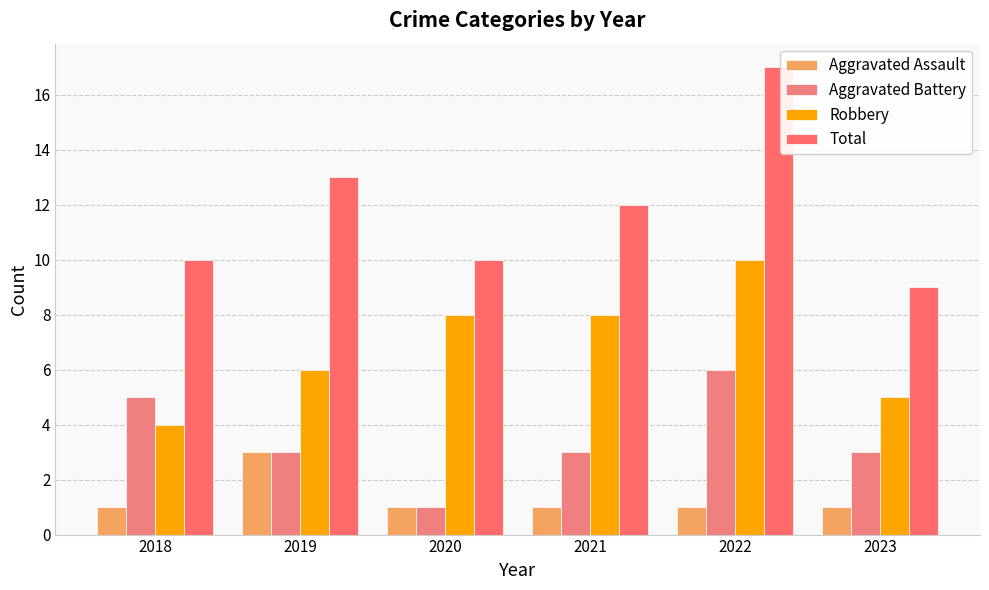

At which label does Aggravated Battery first exceed 3?

2018